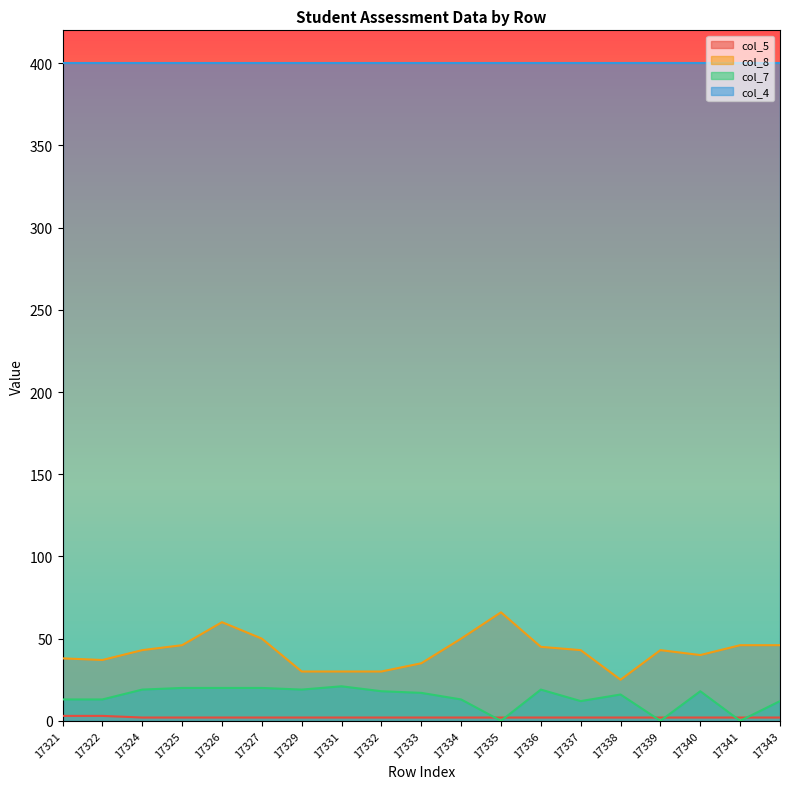

At which category does the chart reach its minimum across all series?

17335